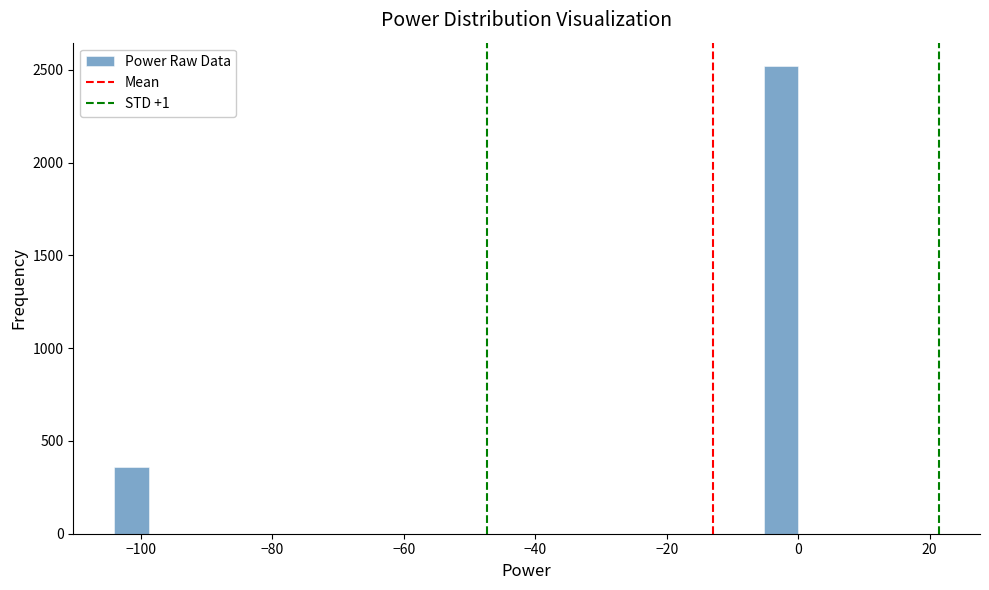

Around what value on the x-axis is the tallest bar? Give the approximate position of its centre, as read against the axis.

-2